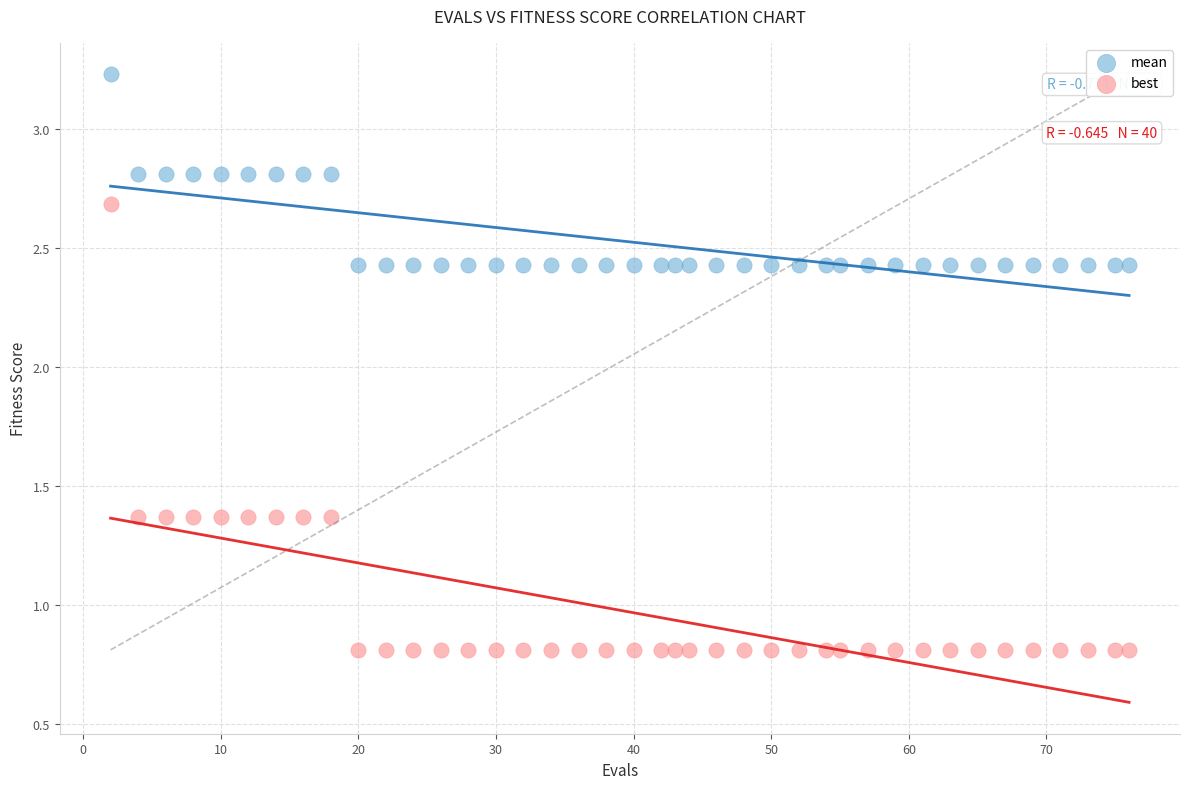

Which series contains the highest Y value?

mean